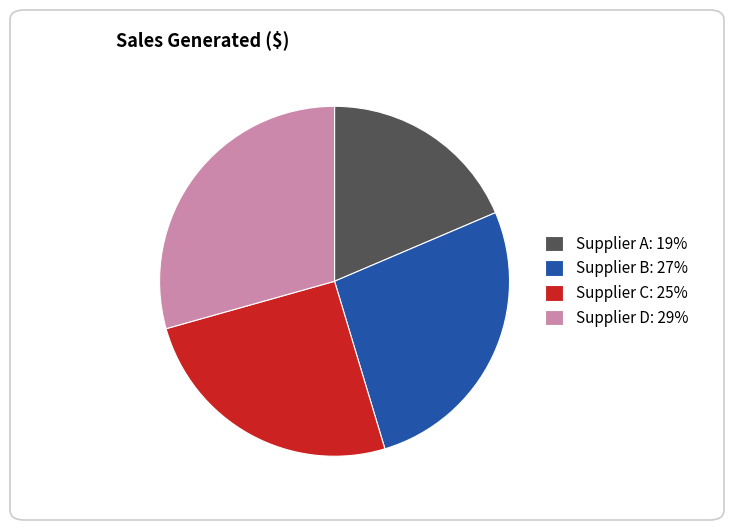

Which category has the smallest portion of the pie?

Supplier A